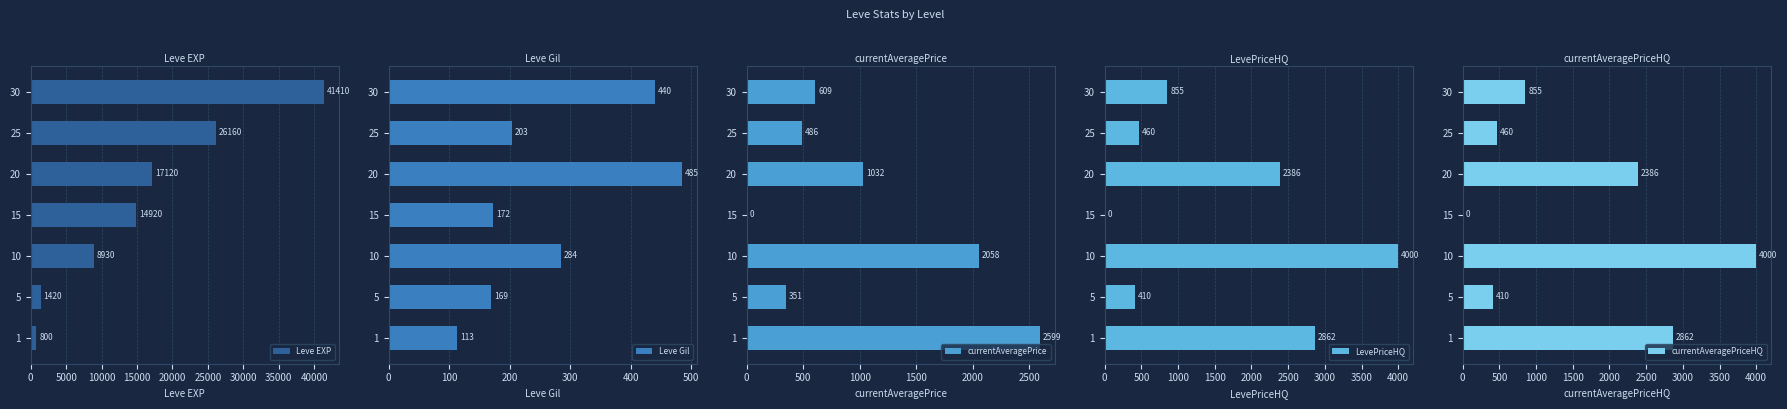

How many series are shown in this chart?

5